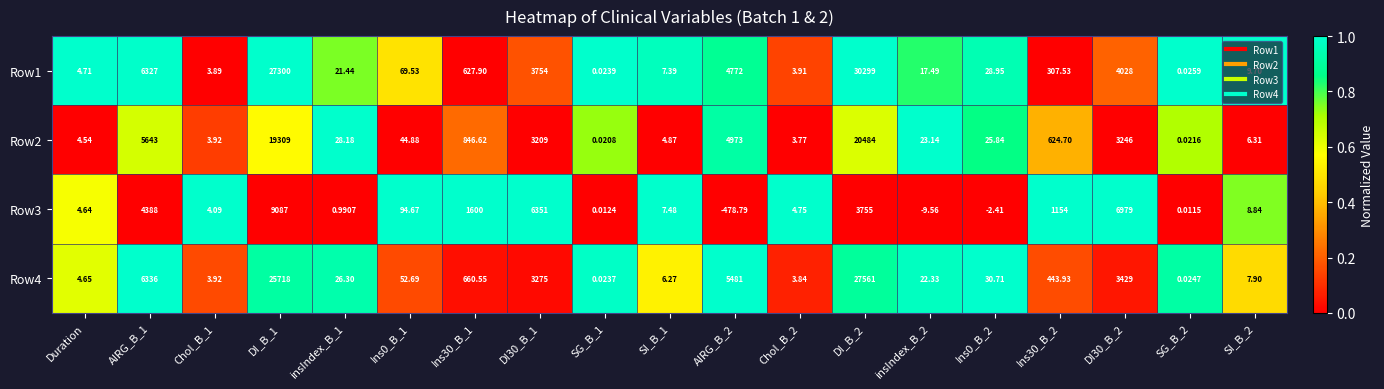

How many series are shown in this chart?

4